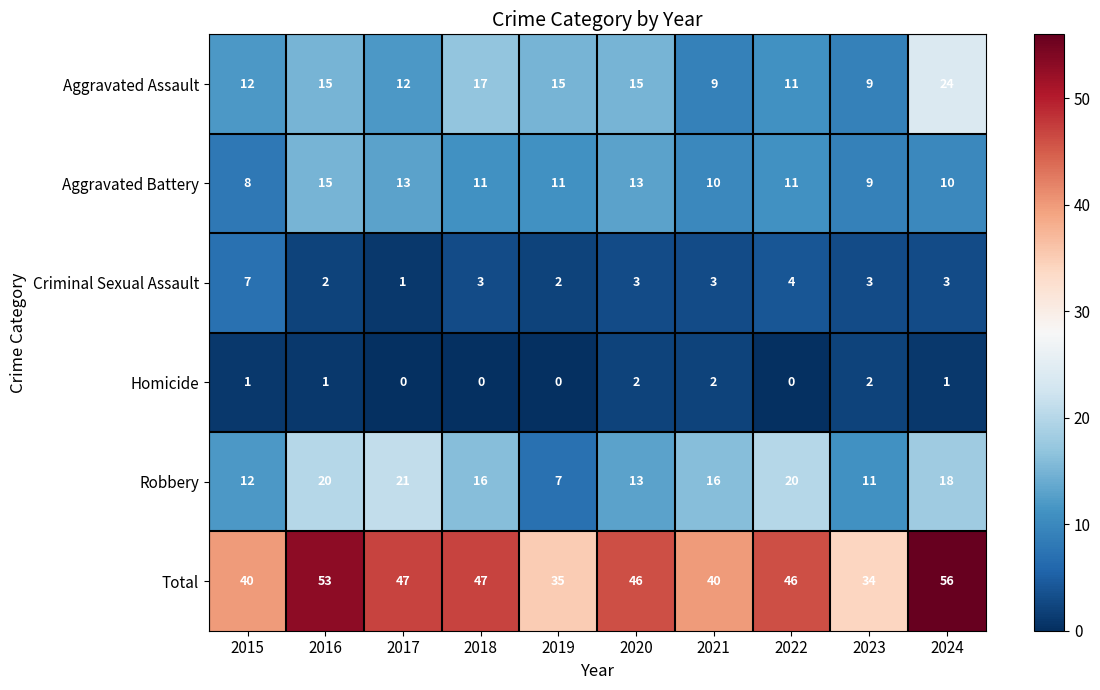

What is the lowest value of the Aggravated Assault series?

9